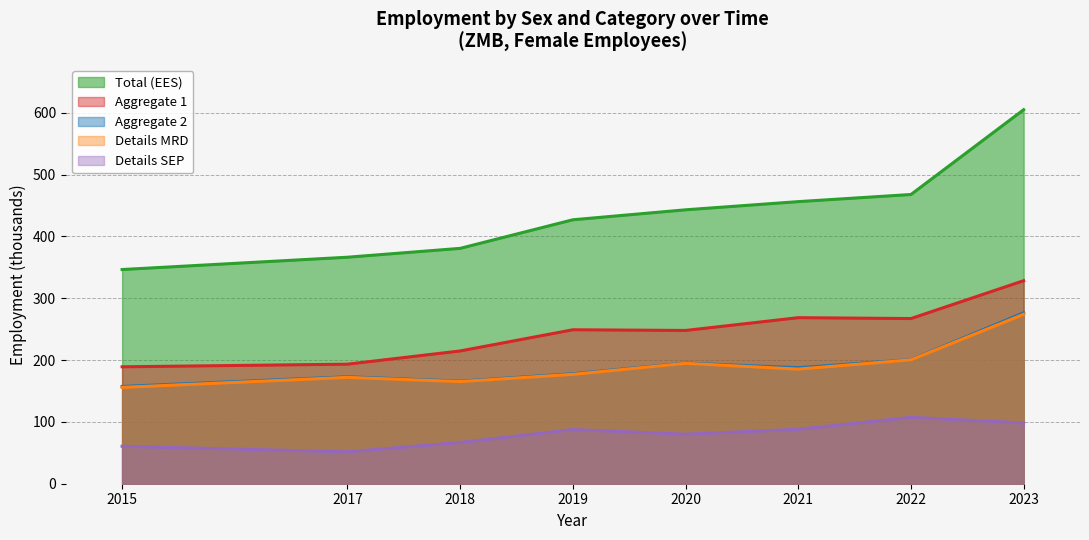

Is it true that sex_f_mrd equals 269.1 at 2017?

False